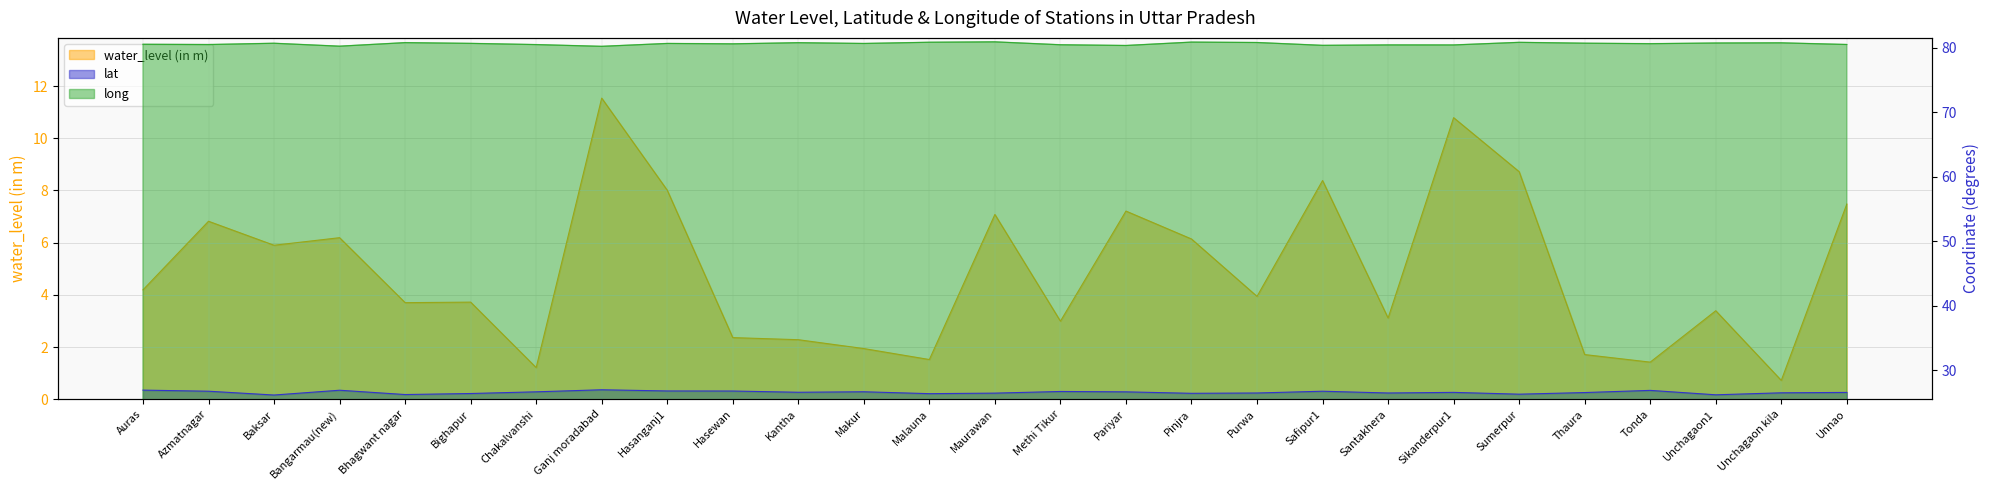

List the labels in order of long value, largest first.

Maurawan, Pinjra, Malauna, Sumerpur, Purwa, Bhagwant nagar, Kantha, Unchagaon kila, Unchagaon1, Thaura, Baksar, Bighapur, Hasanganj1, Makur, Tonda, Hasewan, Auras, Unnao, Azmatnagar, Chakalvanshi, Methi Tikur, Santakhera, Sikanderpur1, Safipur1, Pariyar, Bangarmau(new), Ganj moradabad